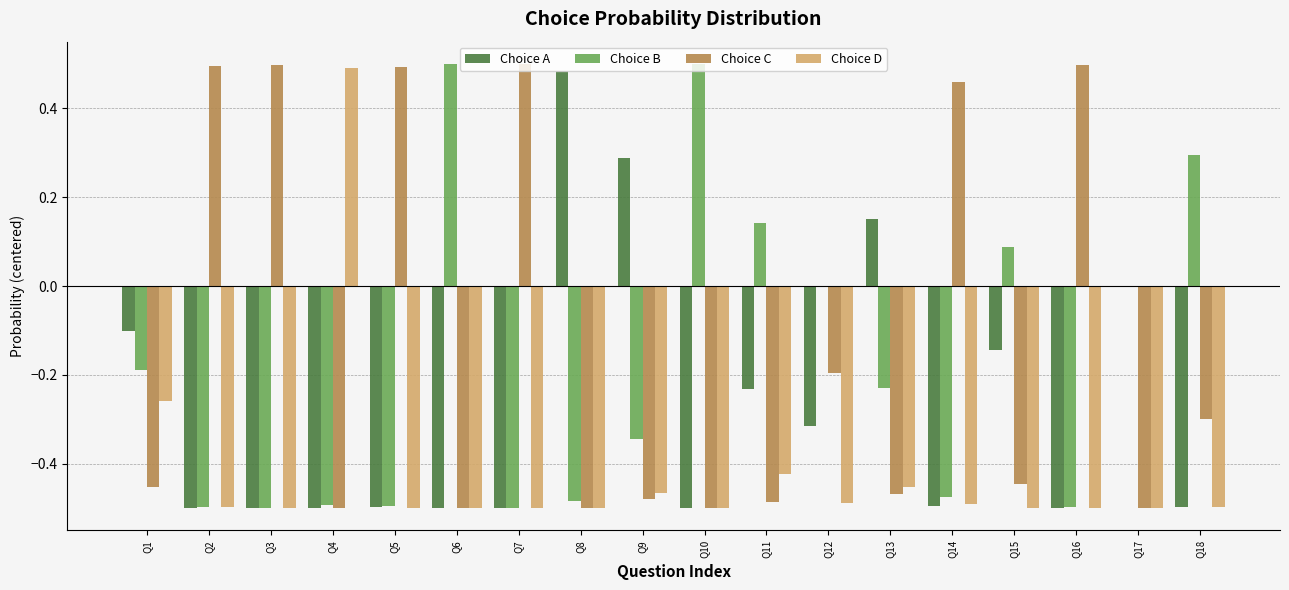

True or false: Choice B has a value of 0.8 at Q10.

False